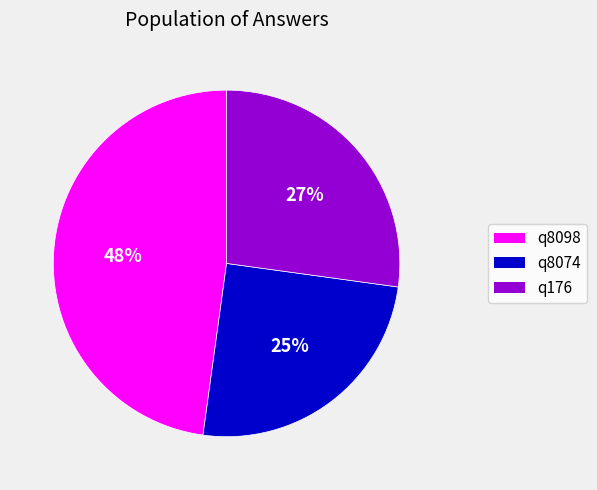

True or false: q8098 accounts for 61% of the total.

False